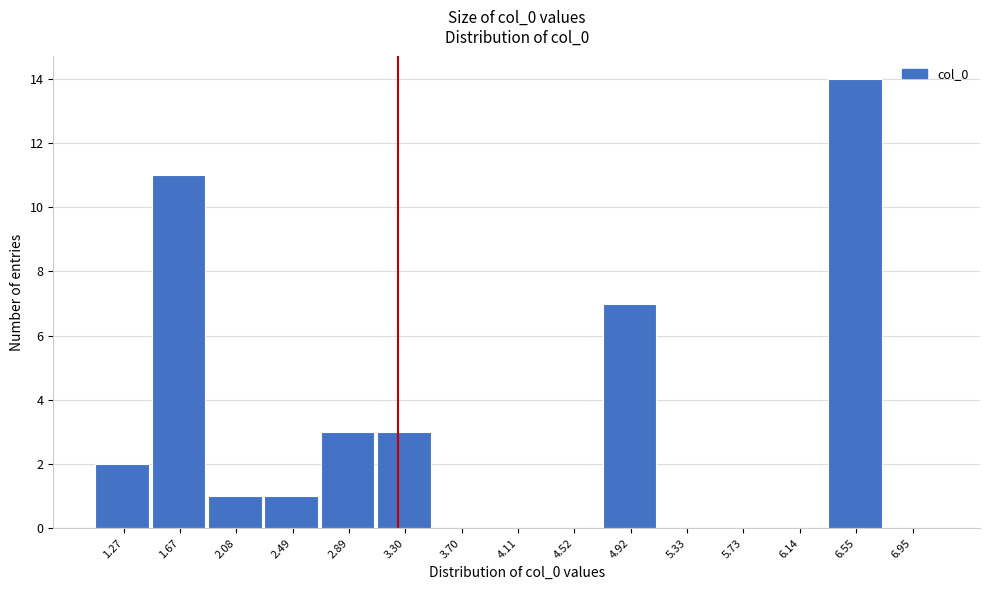

Reading right to left, extract all data points from this chart.

6.95=0	6.55=14	6.14=0	5.73=0	5.33=0	4.92=7	4.52=0	4.11=0	3.70=0	3.30=3	2.89=3	2.49=1	2.08=1	1.67=11	1.27=2